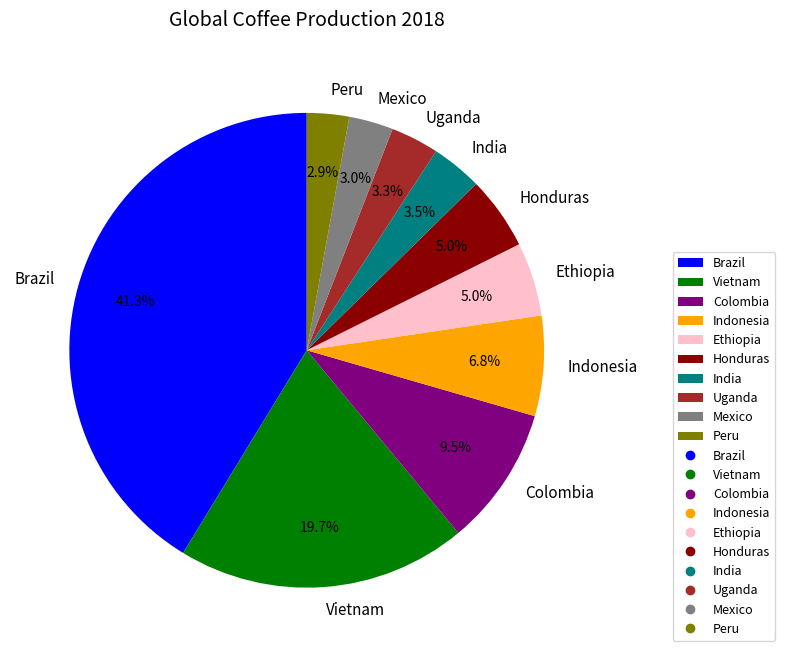

To the nearest percent, what is the difference between the Vietnam and Honduras slice percentages?

15%